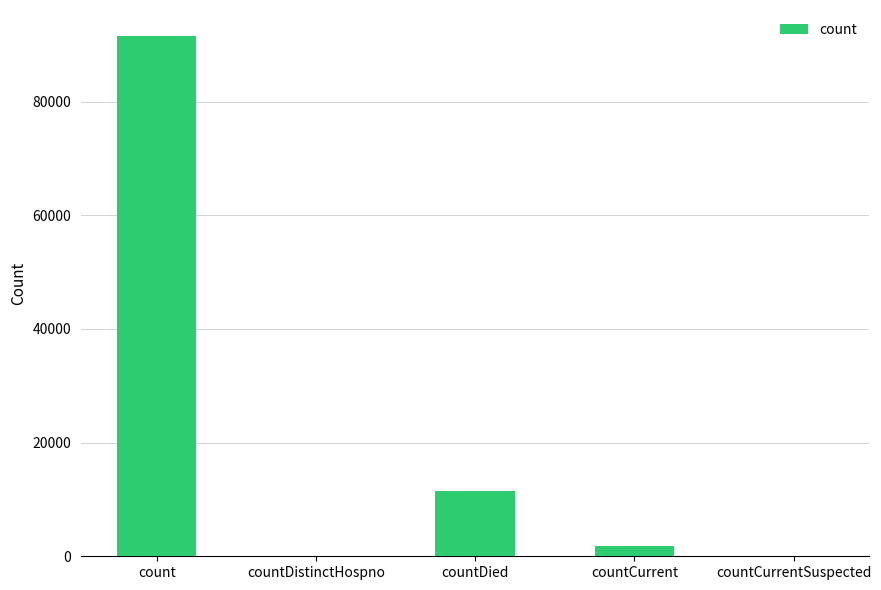

True or false: the data shows 150708 at count.

False